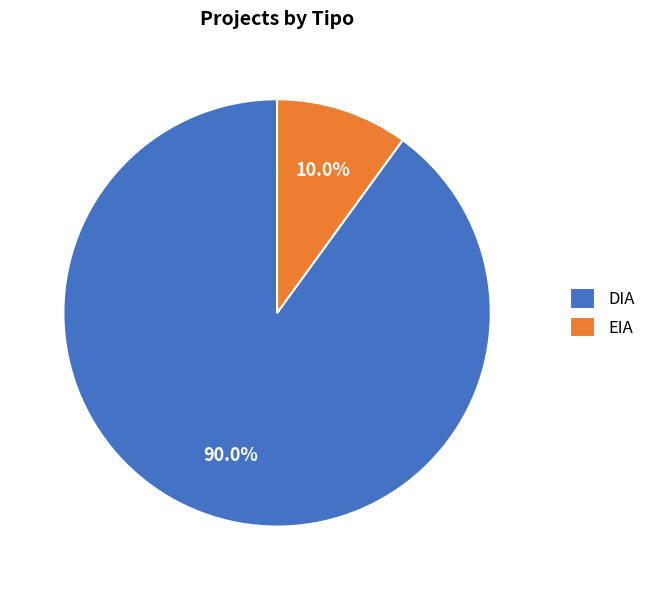

How many slices are in this pie chart?

2